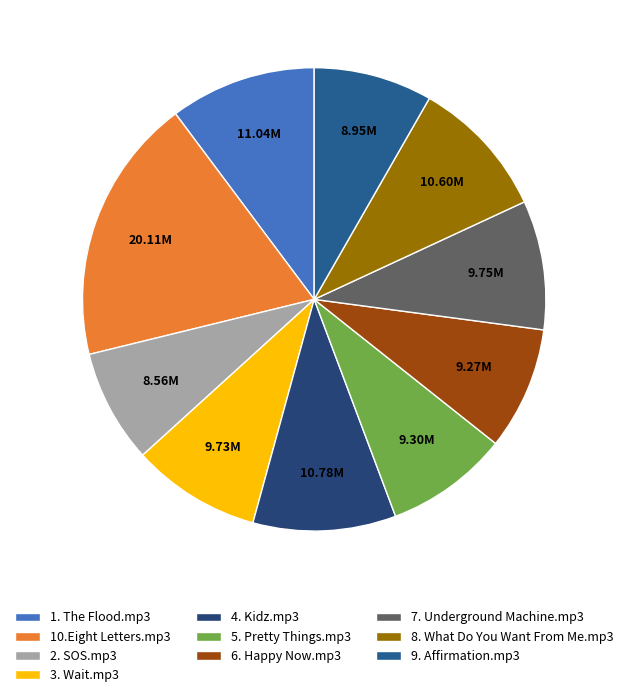

How many segments does this pie chart have?

10